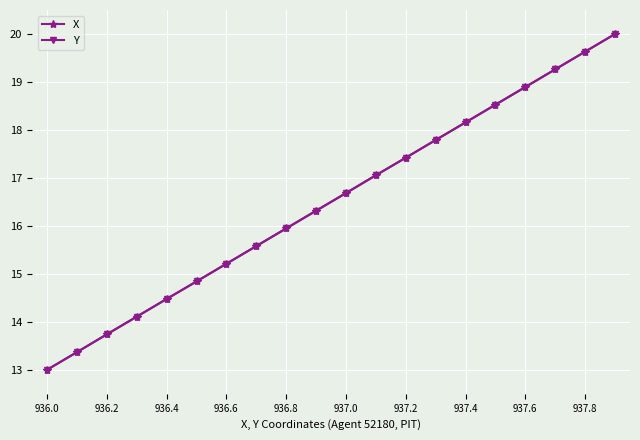

What is the maximum value shown in the chart?

20.0